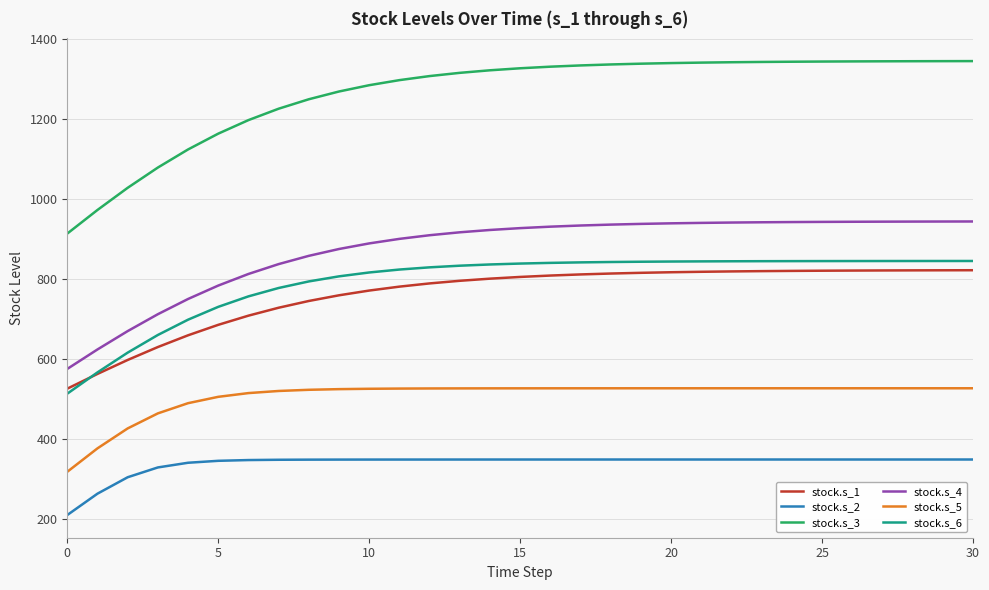

True or false: stock.s_6 and stock.s_2 cross at least once.

False